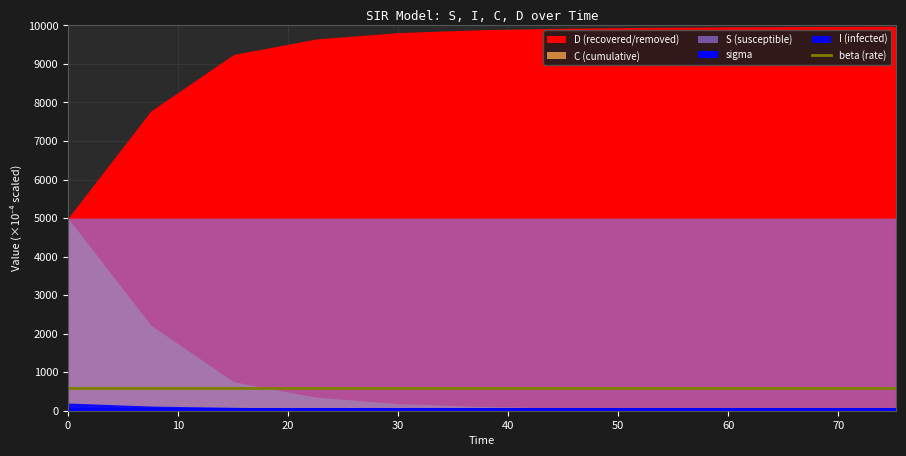

True or false: S has more than 2 points higher than both neighbors.

False